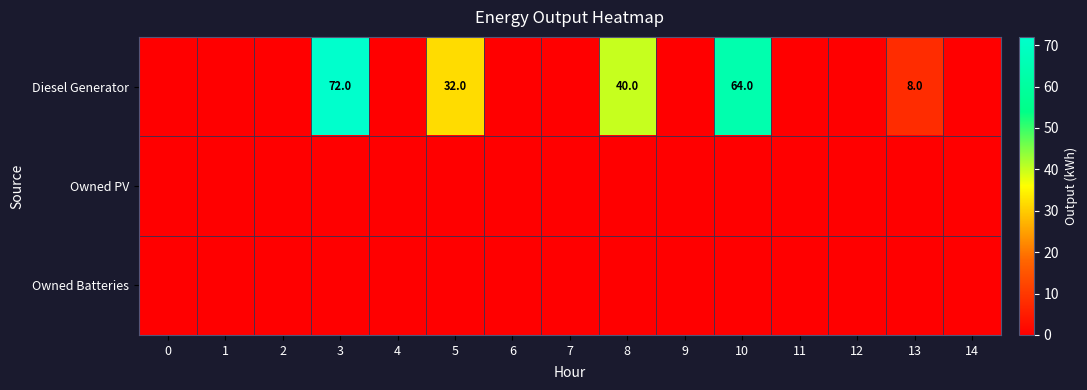

Is it true that Diesel Generator equals 108 at 3?

False